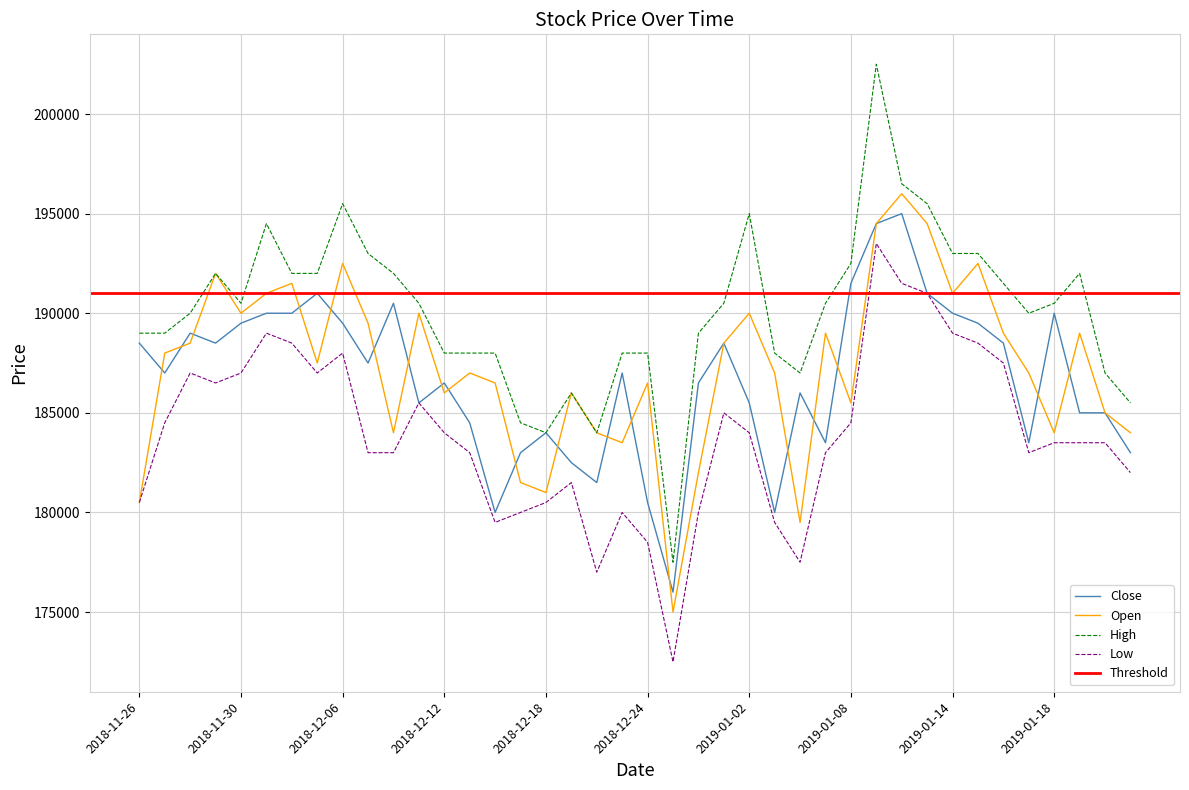

What is the total value across all series at 2019-01-14?

763000